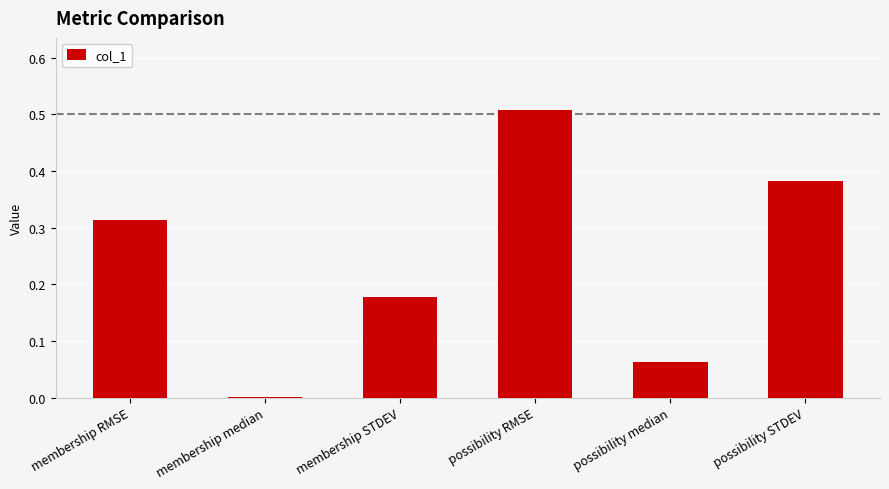

Are the bars horizontal?

No